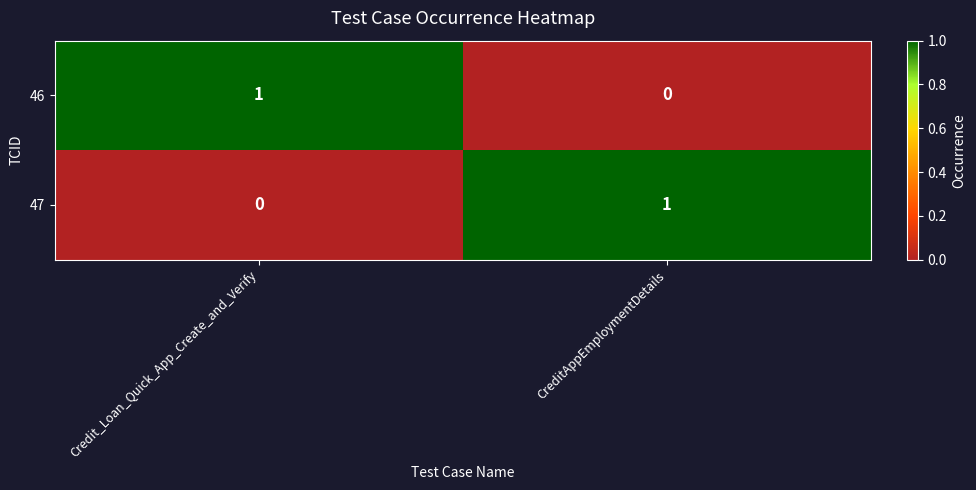

Rank the categories by 46 value from highest to lowest.

Credit_Loan_Quick_App_Create_and_Verify, CreditAppEmploymentDetails